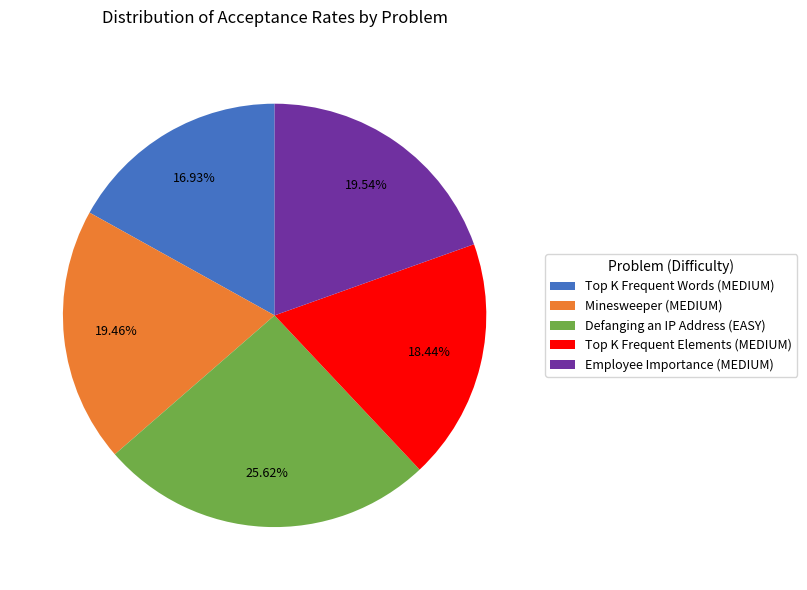

Which slice is the smallest?

Top K Frequent Words